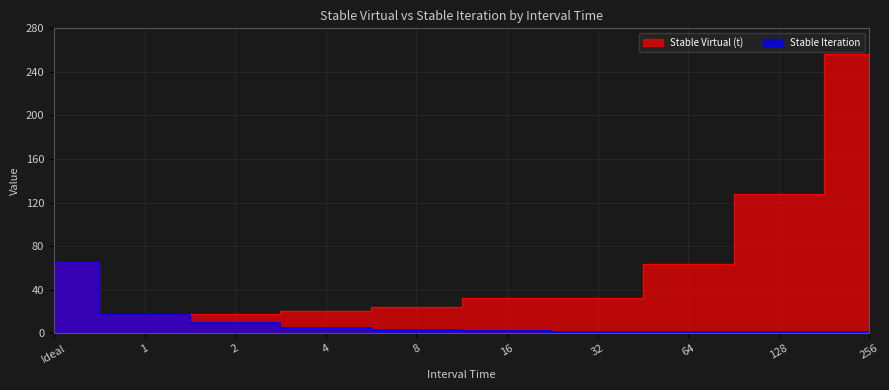

Is it true that Stable Virtual (t) equals 128 at 128?

True